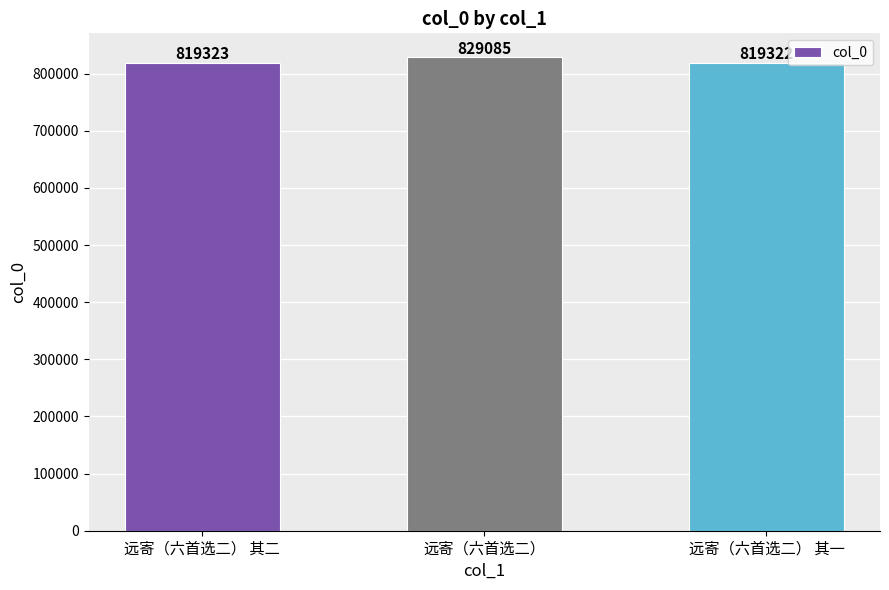

Which label corresponds to the smallest value in the chart?

远寄（六首选二） 其一